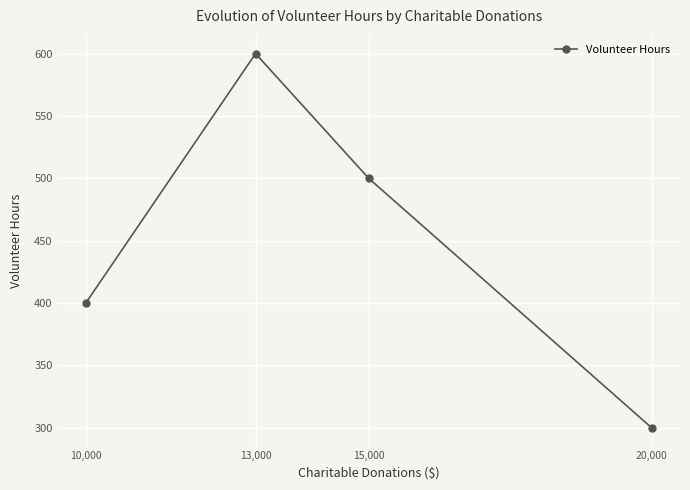

What is the minimum value shown in the chart?

300